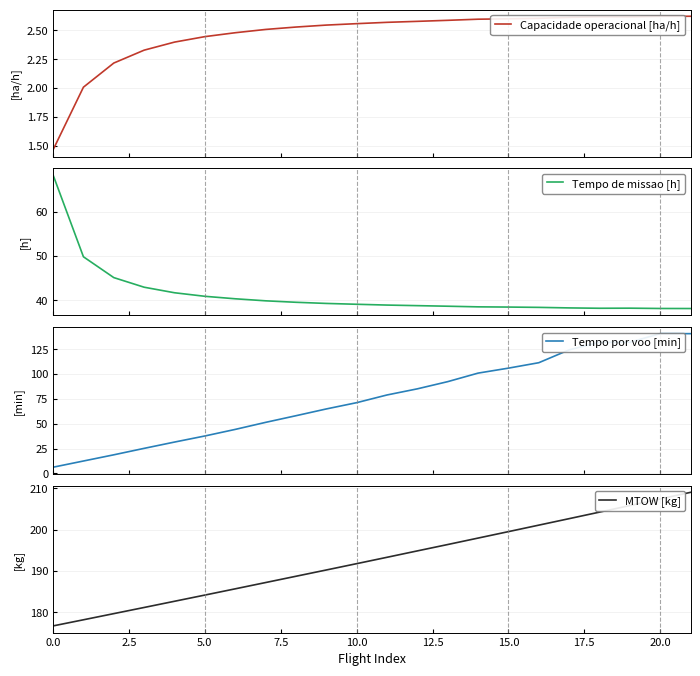

At which category is the sum across all series the highest?

21